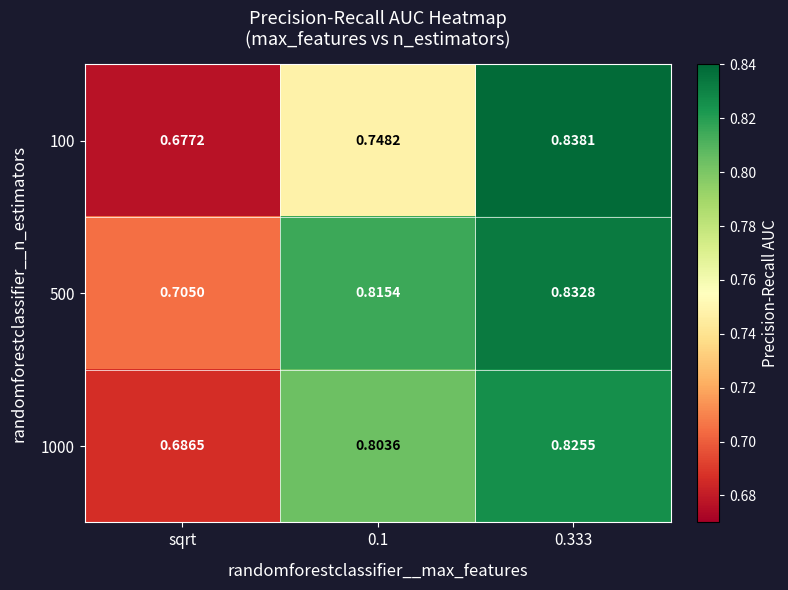

Rank the series by their maximum value, from lowest to highest.

1000, 500, 100